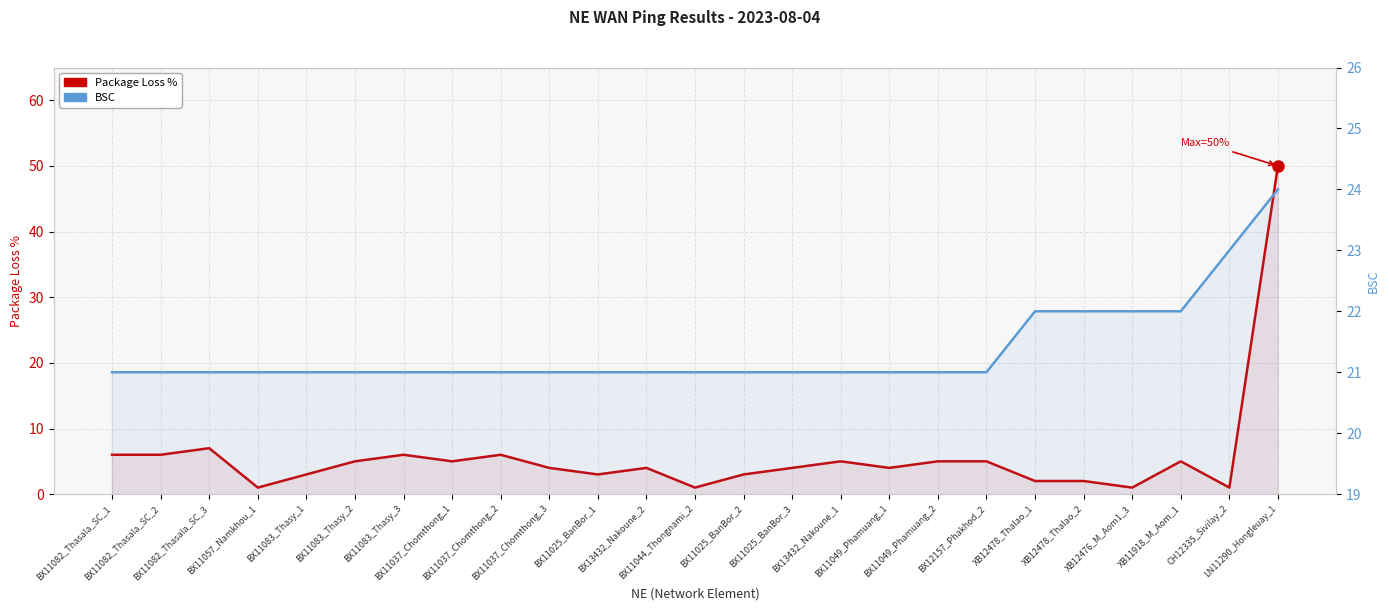

Reading right to left, transcribe all the data shown in this chart.

Package Loss %: LN11290_Hongleuay_1=50	CH12335_Sivilay_2=1	XB11918_M_Aom_1=5	XB12476_M_Aom1_3=1	XB12478_Thalao_2=2	XB12478_Thalao_1=2	BX12157_Phakhod_2=5	BX11049_Phamuang_2=5	BX11049_Phamuang_1=4	BX13432_Nakoune_1=5	BX11025_BanBor_3=4	BX11025_BanBor_2=3	BX11044_Thongnami_2=1	BX13432_Nakoune_2=4	BX11025_BanBor_1=3	BX11037_Chomthong_3=4	BX11037_Chomthong_2=6	BX11037_Chomthong_1=5	BX11083_Thasy_3=6	BX11083_Thasy_2=5	BX11083_Thasy_1=3	BX11057_Namkhou_1=1	BX11082_Thasala_SC_3=7	BX11082_Thasala_SC_2=6	BX11082_Thasala_SC_1=6
BSC: LN11290_Hongleuay_1=24	CH12335_Sivilay_2=23	XB11918_M_Aom_1=22	XB12476_M_Aom1_3=22	XB12478_Thalao_2=22	XB12478_Thalao_1=22	BX12157_Phakhod_2=21	BX11049_Phamuang_2=21	BX11049_Phamuang_1=21	BX13432_Nakoune_1=21	BX11025_BanBor_3=21	BX11025_BanBor_2=21	BX11044_Thongnami_2=21	BX13432_Nakoune_2=21	BX11025_BanBor_1=21	BX11037_Chomthong_3=21	BX11037_Chomthong_2=21	BX11037_Chomthong_1=21	BX11083_Thasy_3=21	BX11083_Thasy_2=21	BX11083_Thasy_1=21	BX11057_Namkhou_1=21	BX11082_Thasala_SC_3=21	BX11082_Thasala_SC_2=21	BX11082_Thasala_SC_1=21